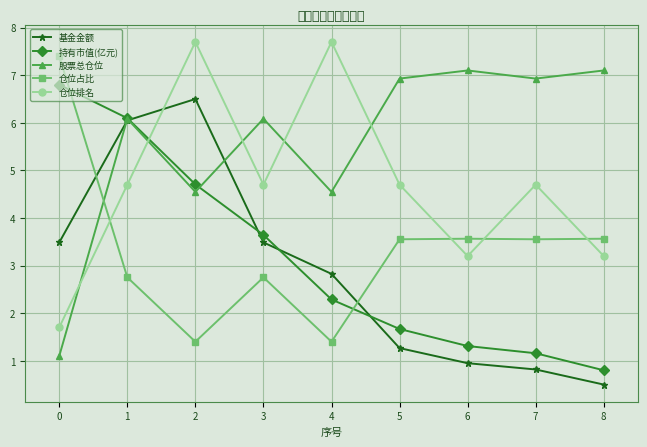

Is it true that 仓位占比 equals 6.2 at 8?

False